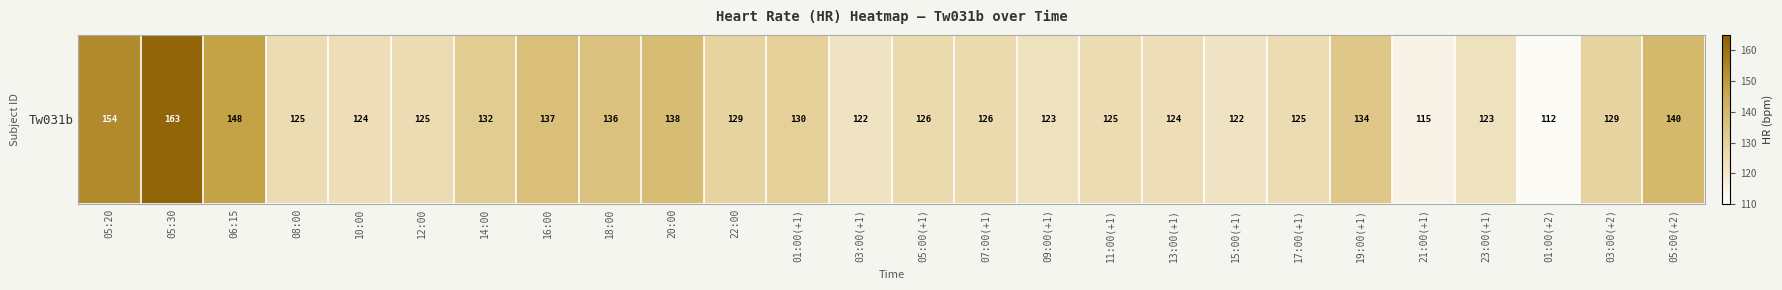

Is it true that the value at 21:00(+1) is 115?

True